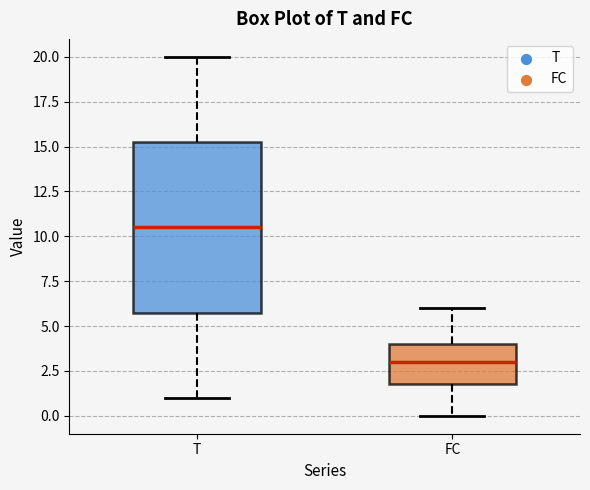

Reading left to right, transcribe this box plot: for each box, give where its median line is, the range the box spans, and where its two whiskers end, as read against the y-axis. The values are not printed on the chart, so give them approximately, as read against the axis.

T: median 10.5, box 6.0 to 15.5, whiskers 1.0 to 20.0
FC: median 3.0, box 2.0 to 4.0, whiskers 0.0 to 6.0